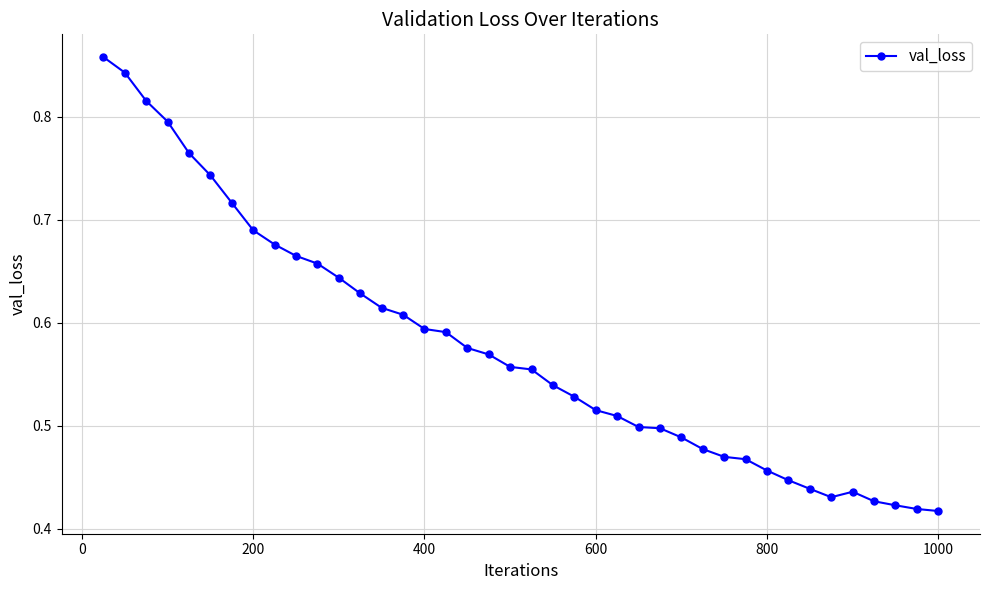

What is the sum of all values?

23.0